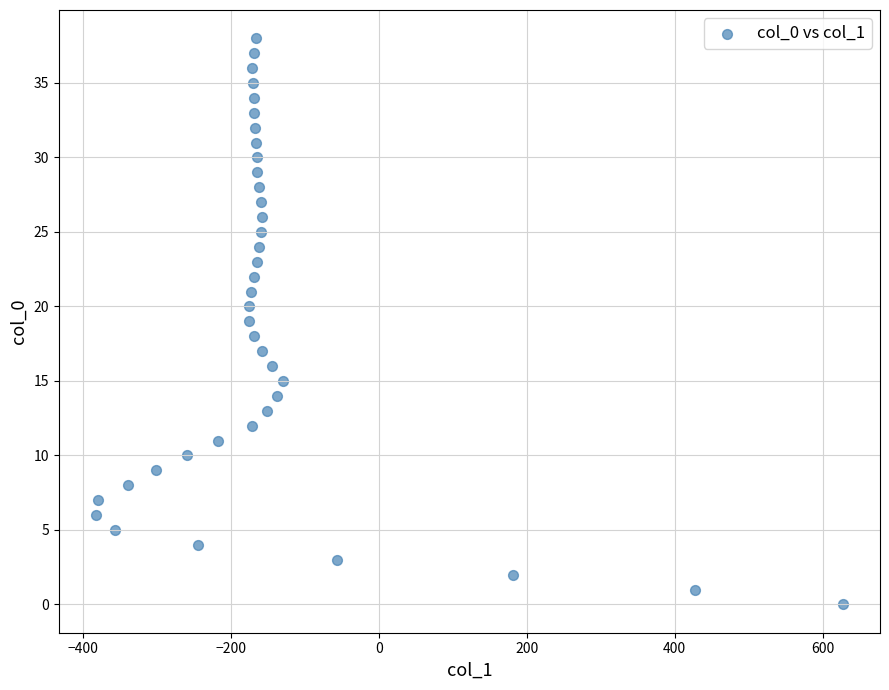

What is the range of X values (max minus min)?

1009